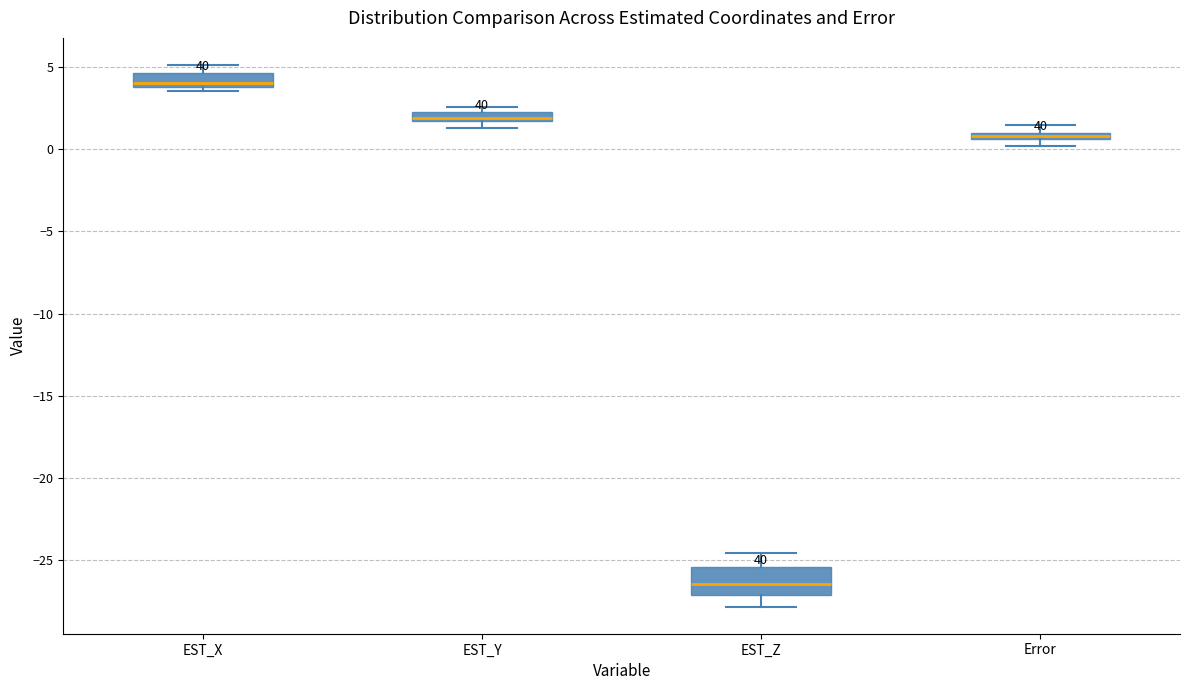

Where is the lower edge of the box for Error on the y-axis? The values are not printed on the chart, so give them approximately, as read against the axis.

0.5